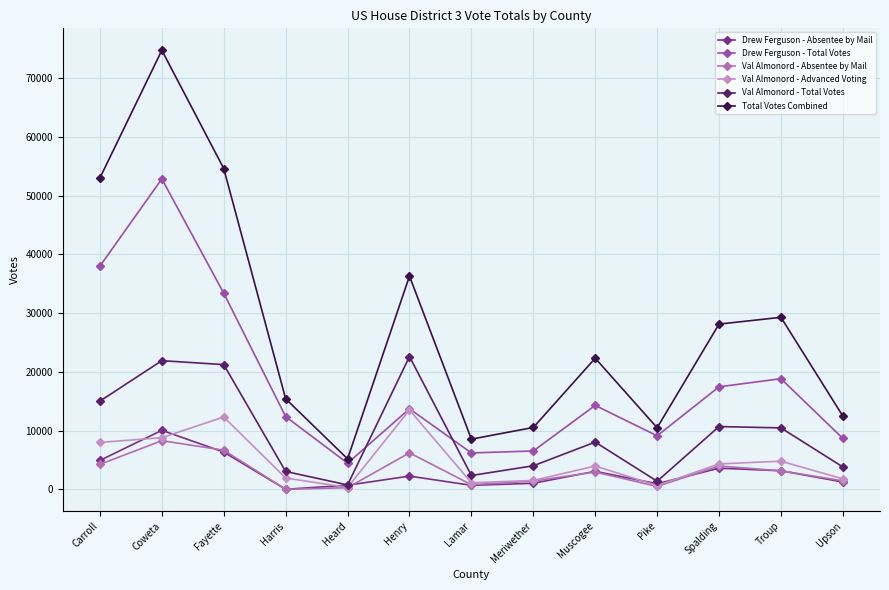

The Total Votes Combined series shows 10524 at Meriwether. True or false?

True